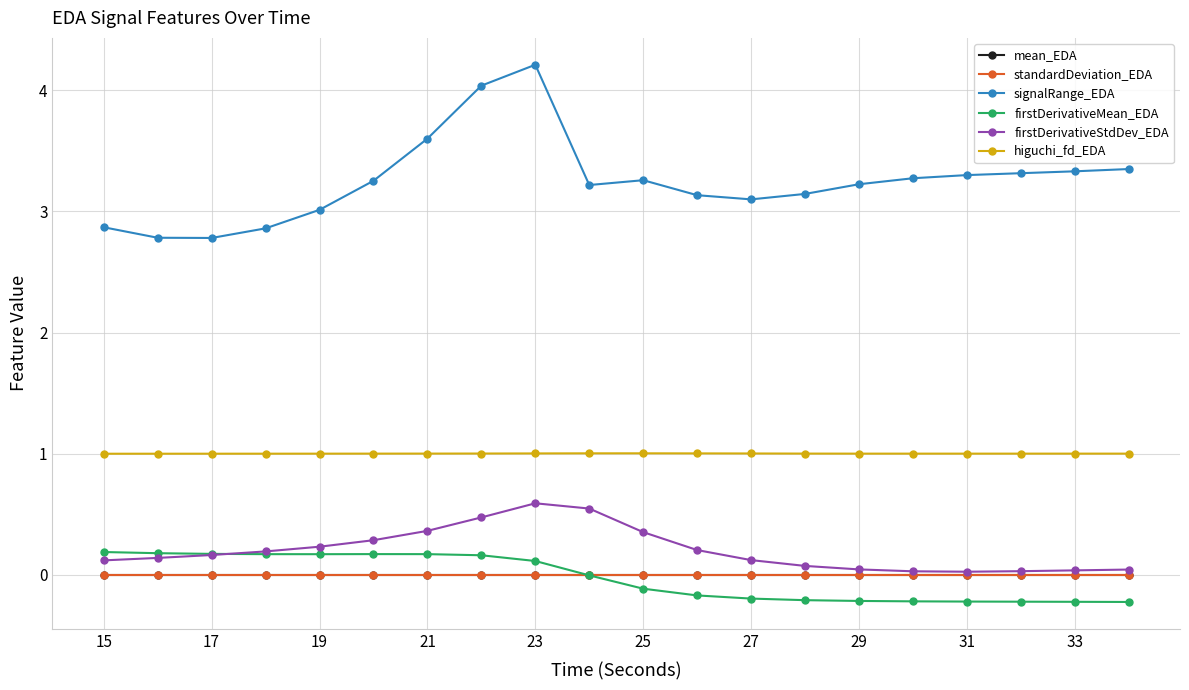

Which series has the largest total across all categories?

signalRange_EDA